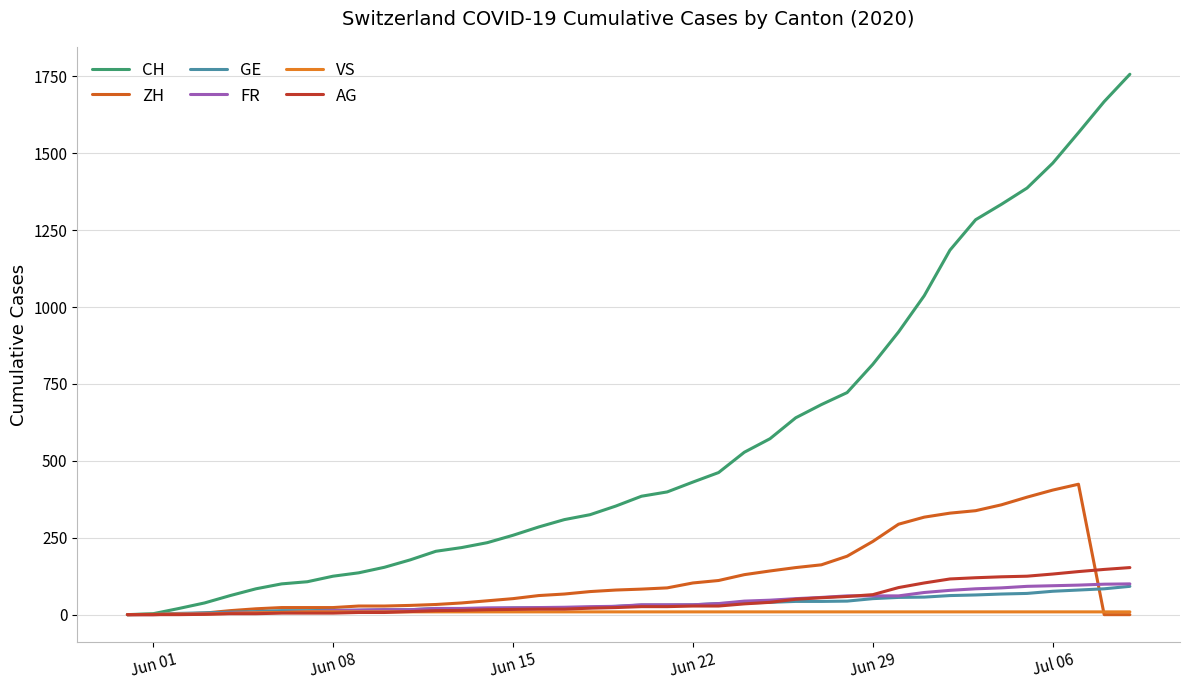

At which category does the chart reach its minimum across all series?

Jun 01